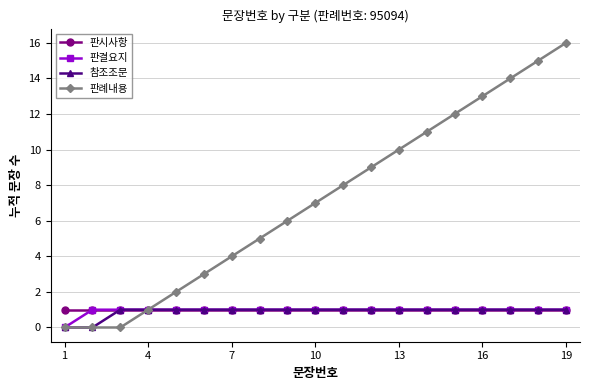

What is the maximum value shown in the chart?

16